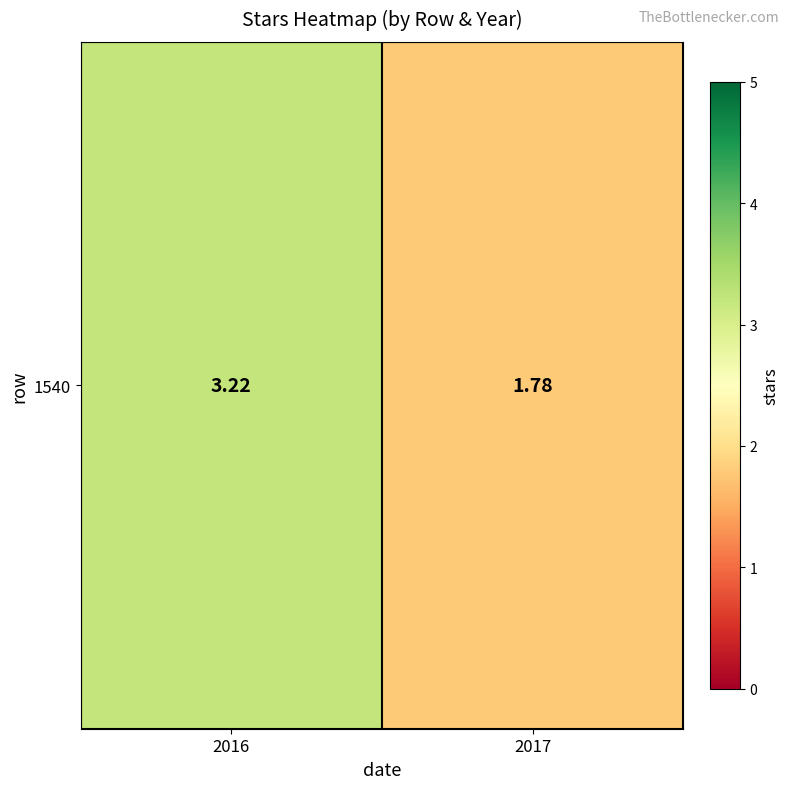

What is the smallest value displayed?

1.8